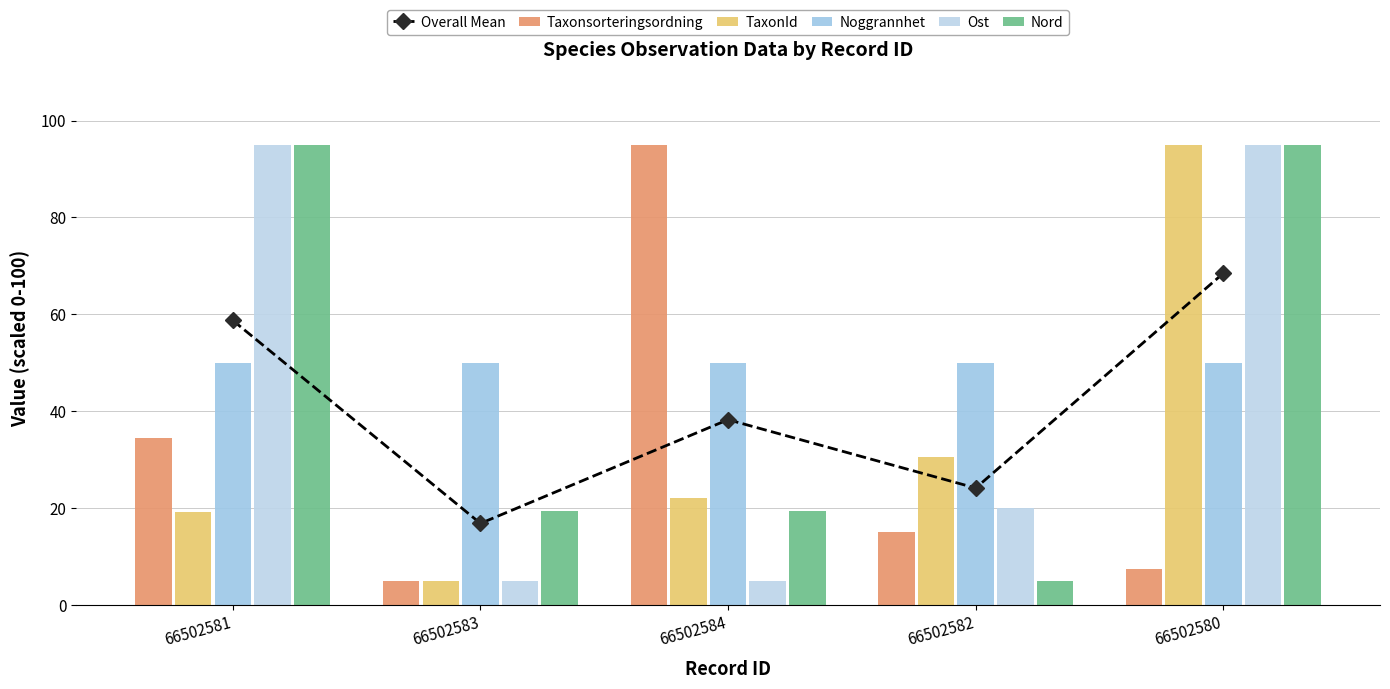

How many values in the Ost series are below 20?

2